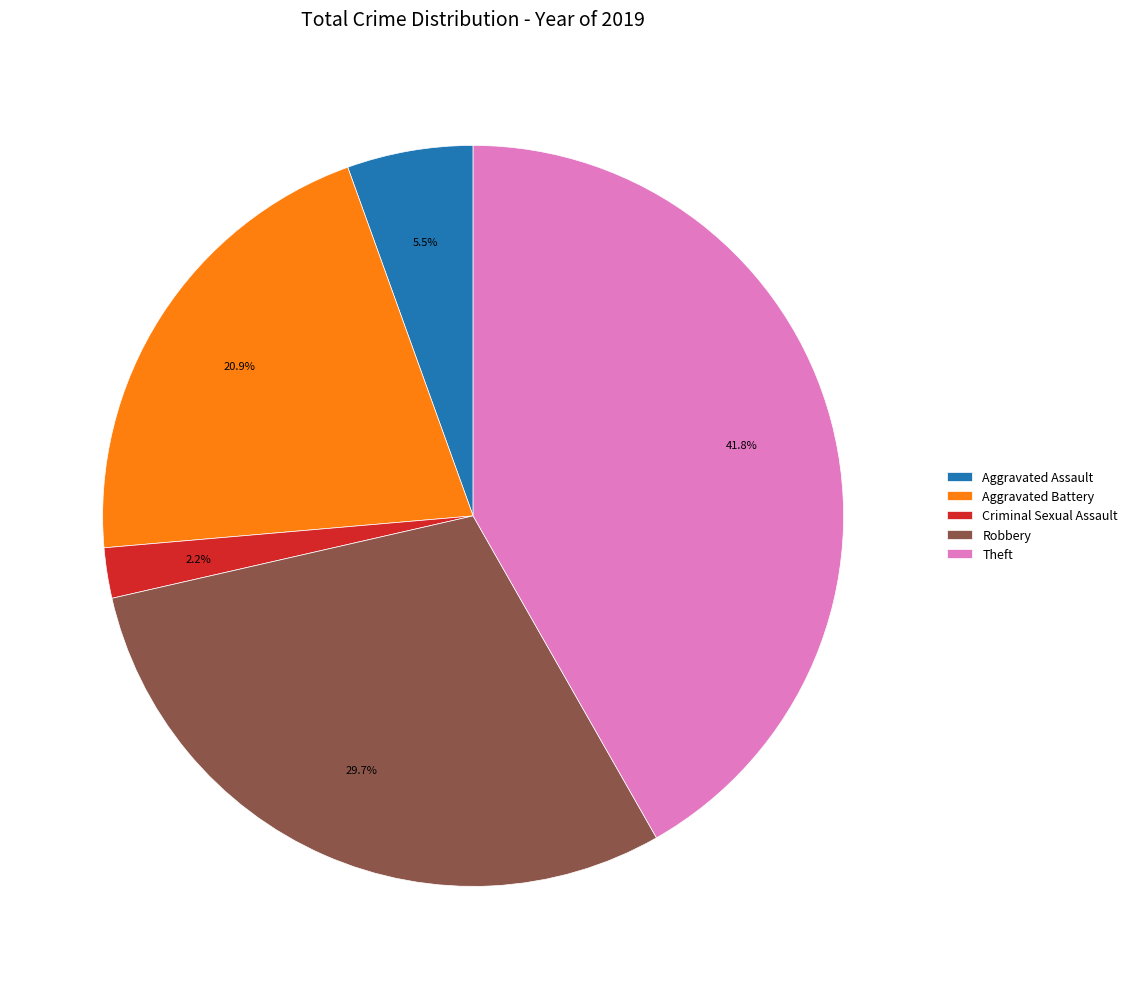

To the nearest percent, what is the combined percentage of Robbery and Aggravated Battery?

51%